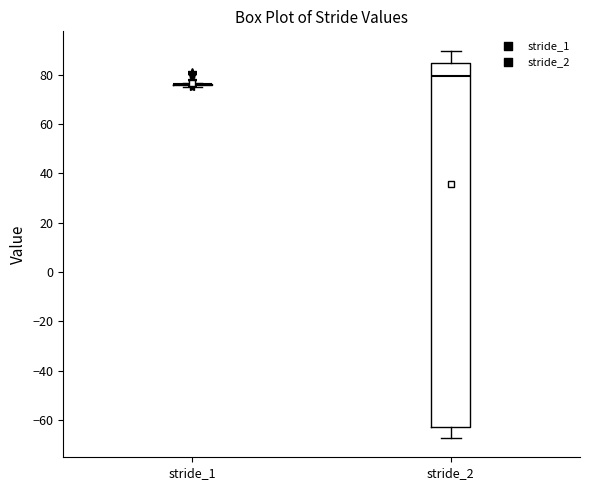

Reading left to right, read every box against the y-axis: the position of its median line, the range the box covers, and the ends of its whiskers. The values are not printed on the chart, so give them approximately, as read against the axis.

stride_1: box collapsed to a line at 76, whiskers 76 to 76
stride_2: median 80, box -62 to 84, whiskers -68 to 90